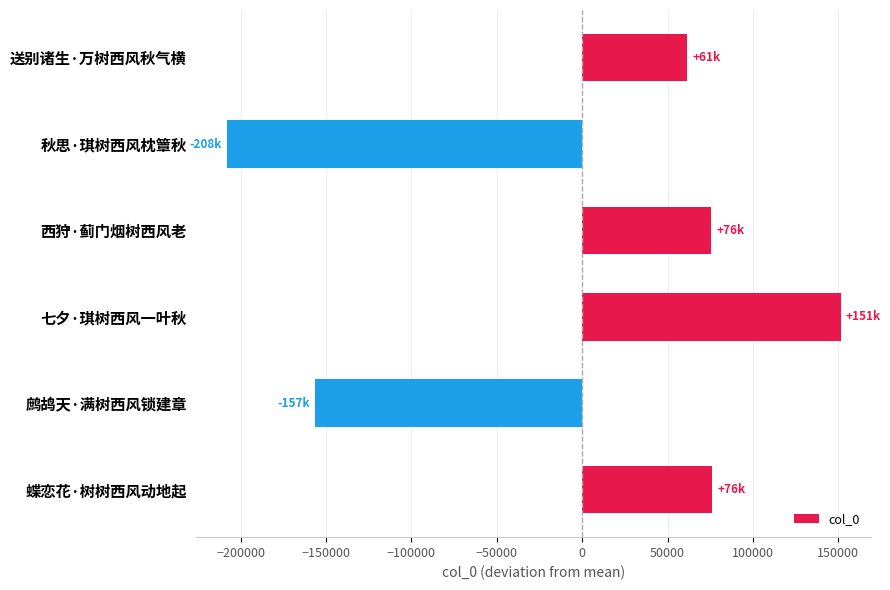

What is the maximum value shown in the chart?

151298.5